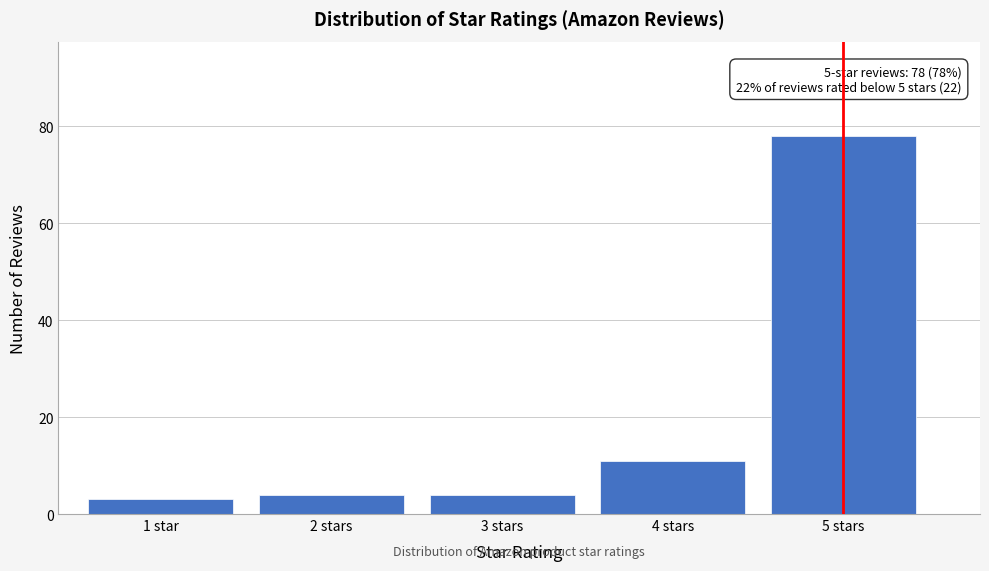

Reading left to right, what are all the values shown in this chart?

1 star=3	2 stars=4	3 stars=4	4 stars=11	5 stars=78